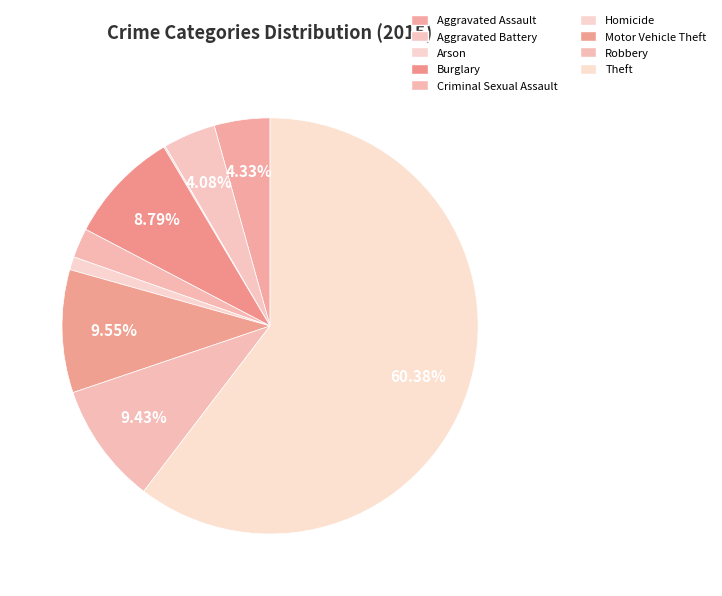

How much of the chart is everything except Burglary?

91.2%